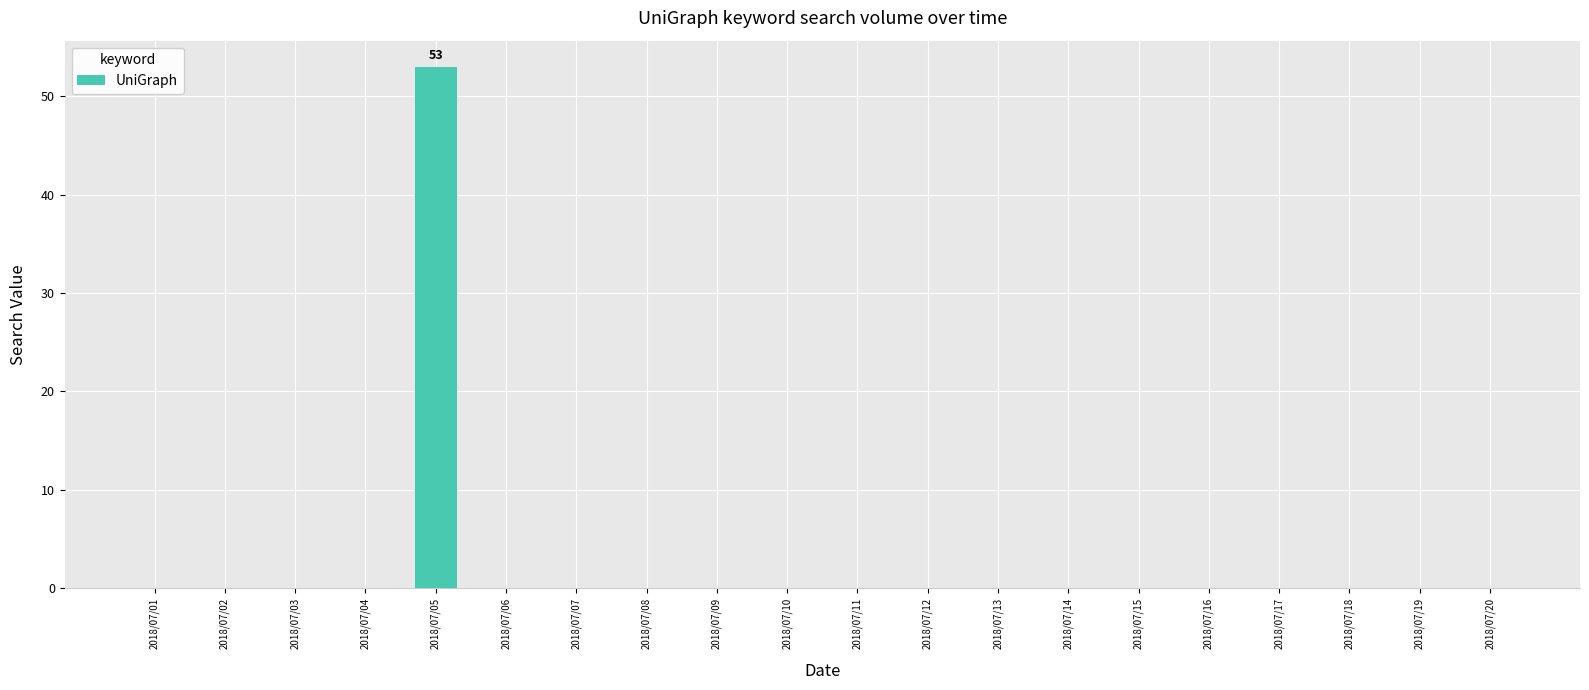

Is it true that the value at 2018/07/10 is 0?

True